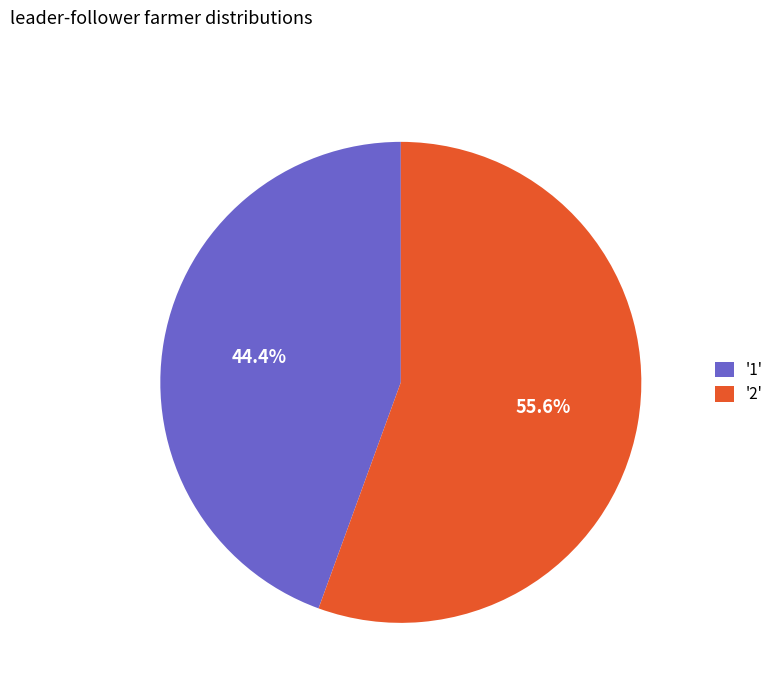

Rank the categories by value from lowest to highest.

'1', '2'